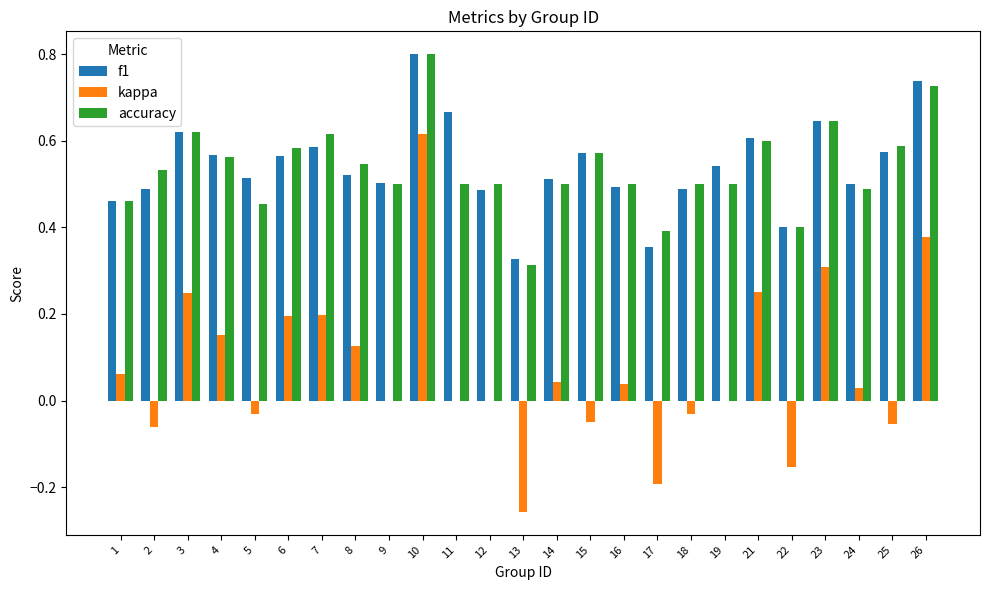

At which label does kappa first exceed 0?

1